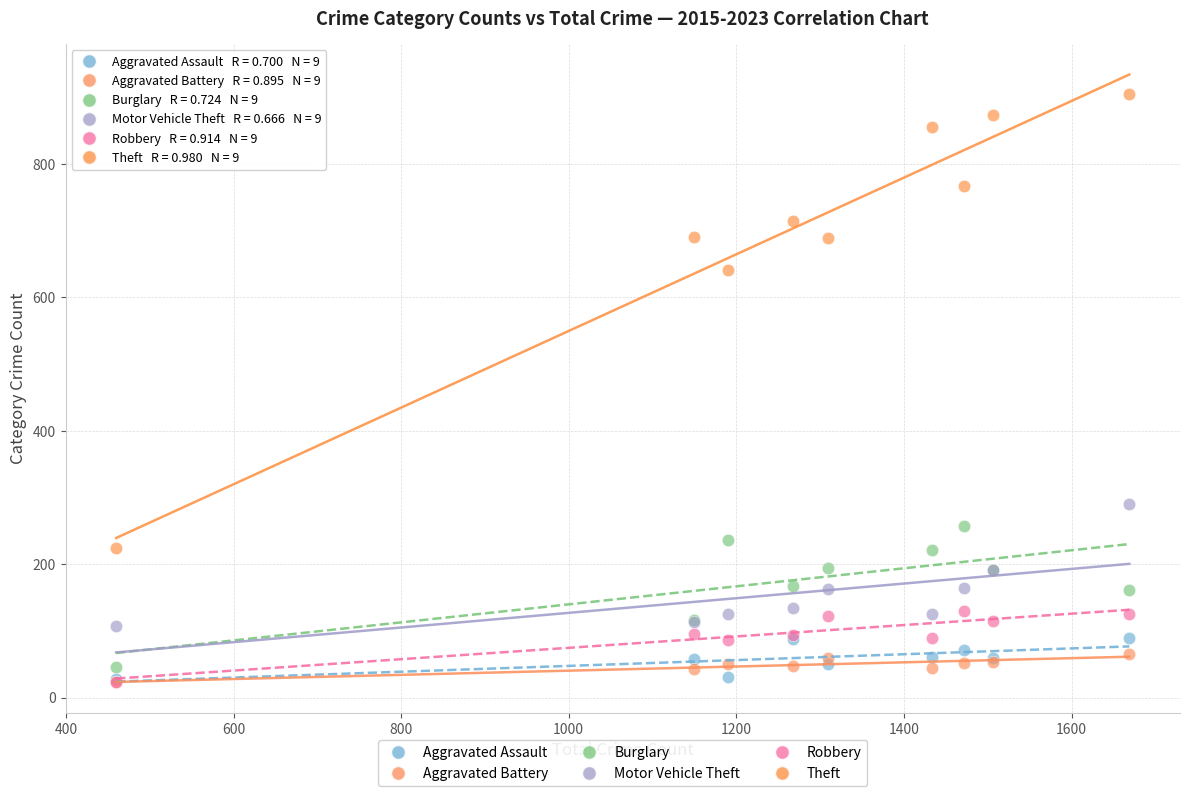

In the Theft series, what Y value is closest to 564?

641